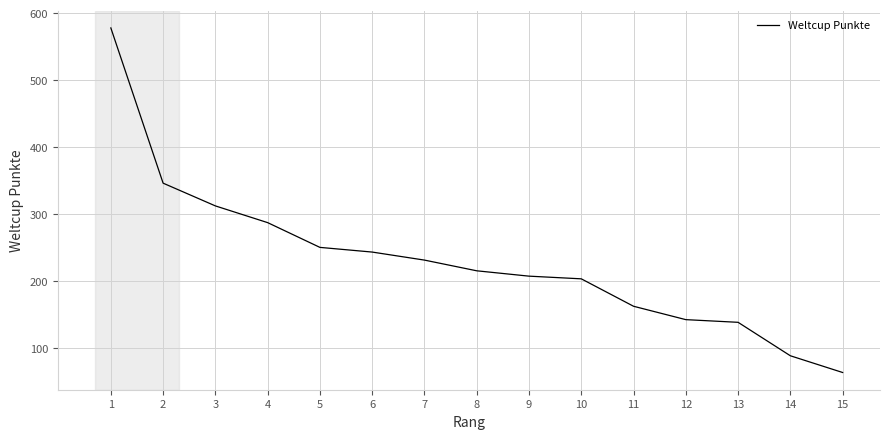

Reading right to left, extract all data points from this chart.

63	88	138	142	162	203	207	215	231	243	250	287	312	346	578